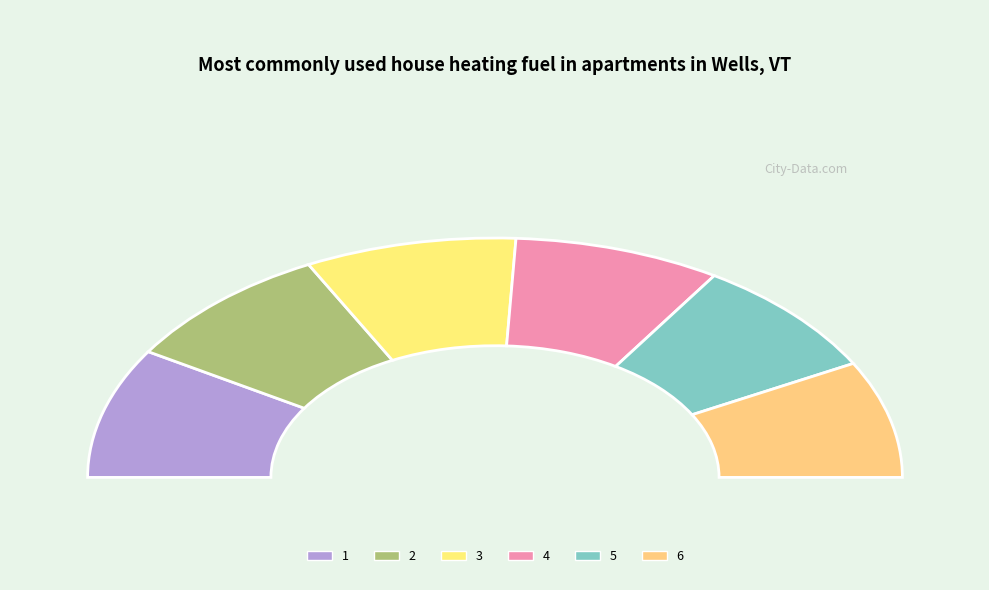

Which category has the biggest portion of the pie?

1